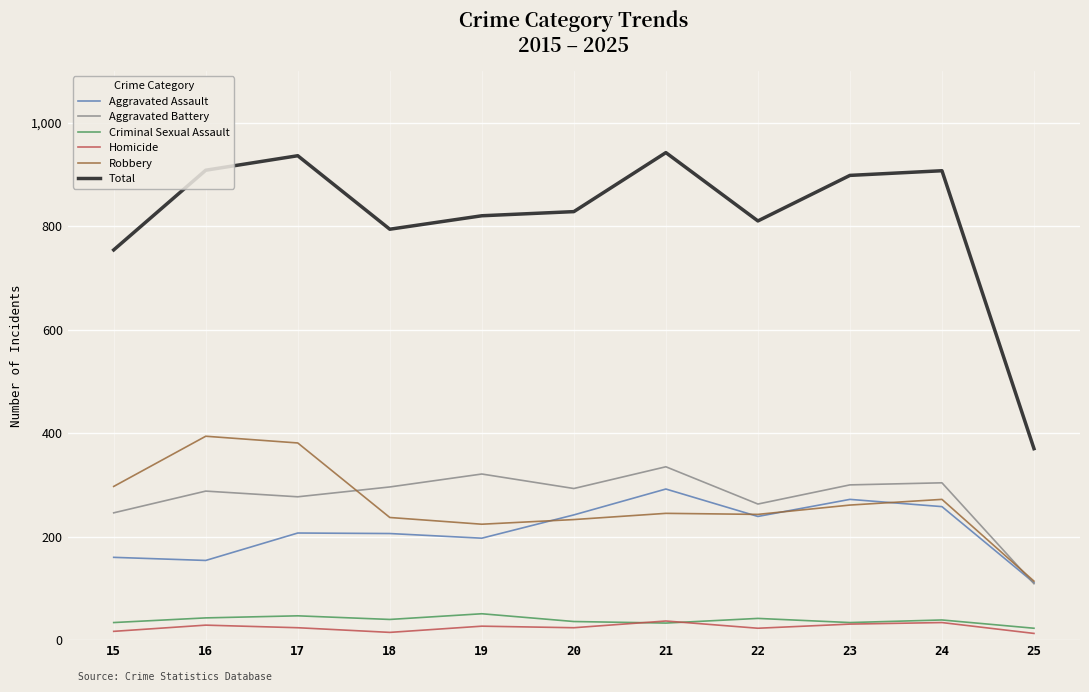

Is the value of Total at 16 greater than the value of Aggravated Assault at 23?

Yes